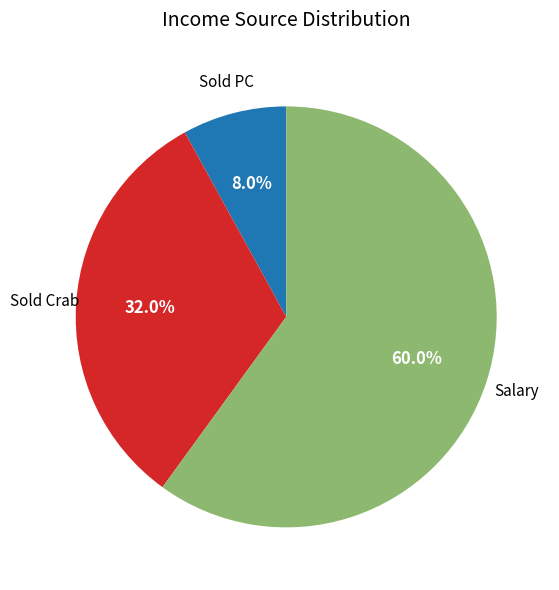

Is there a majority slice in this chart?

Yes